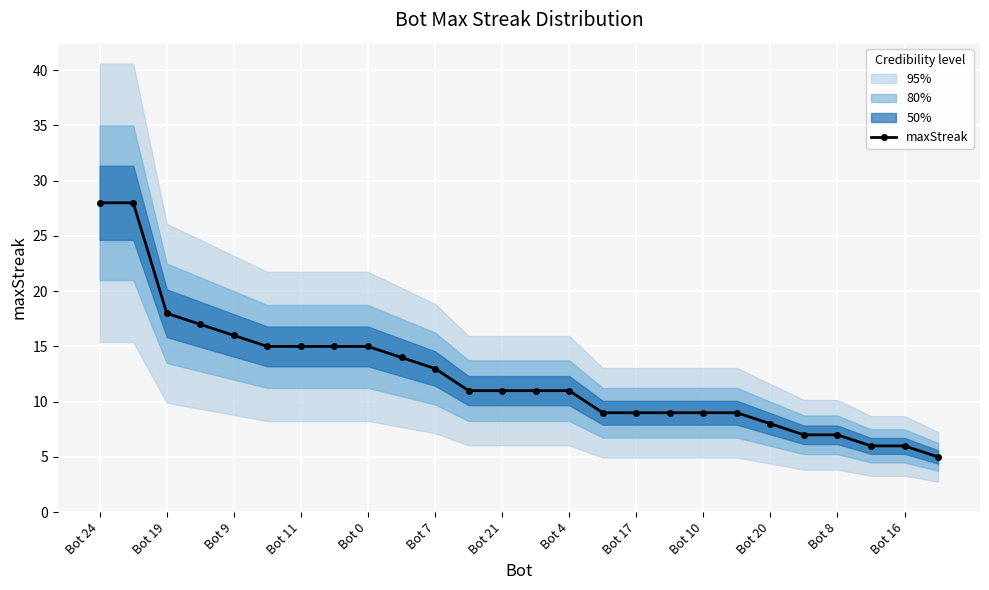

What is the highest value of the maxStreak series?

28